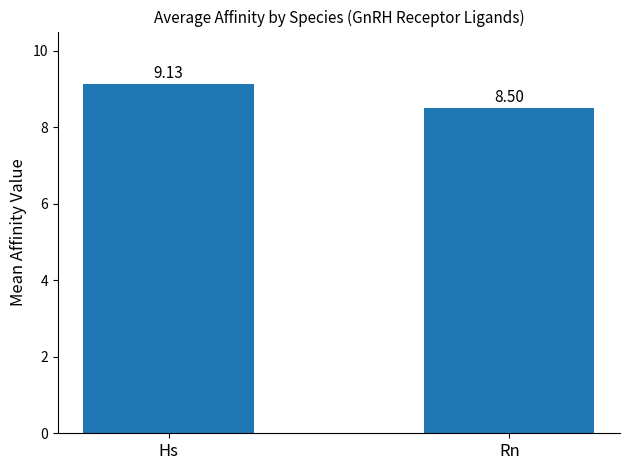

What is the label of the 2nd bar from the right?

Hs